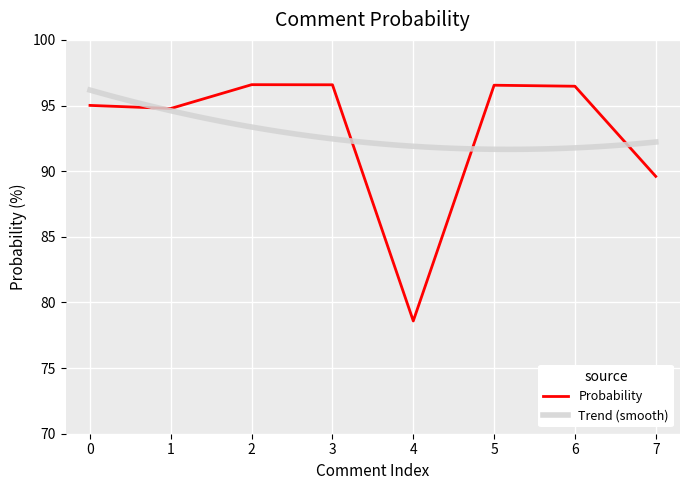

What is the value of the 8th point from the left?

89.6